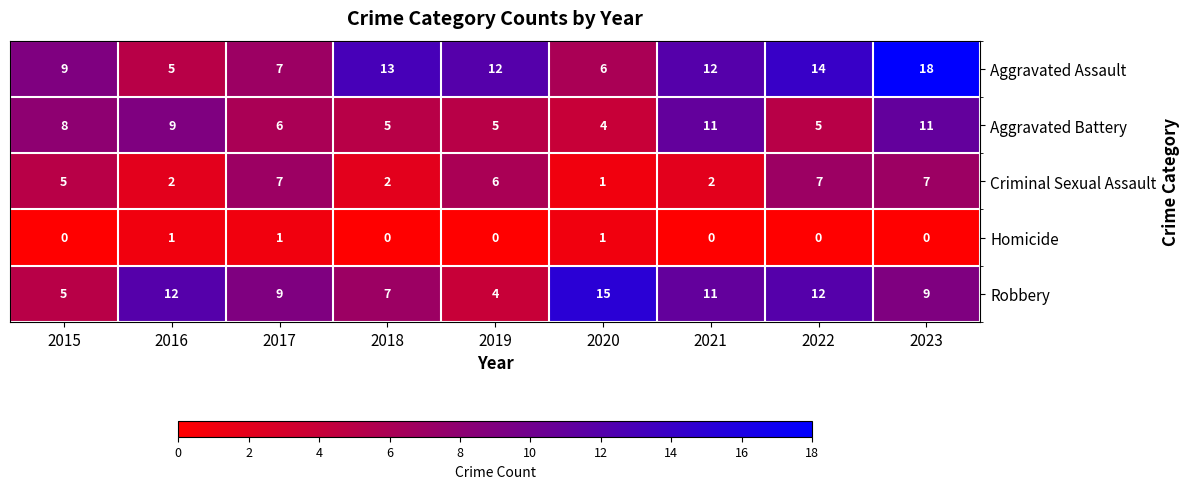

How many values in Homicide are above zero?

3